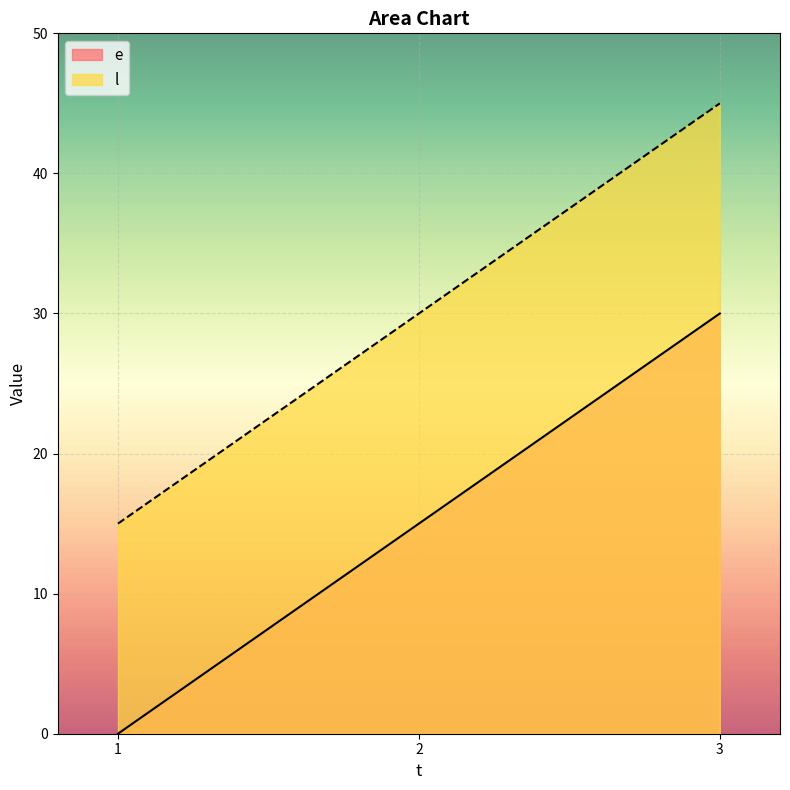

Which series has the widest spread of values?

e